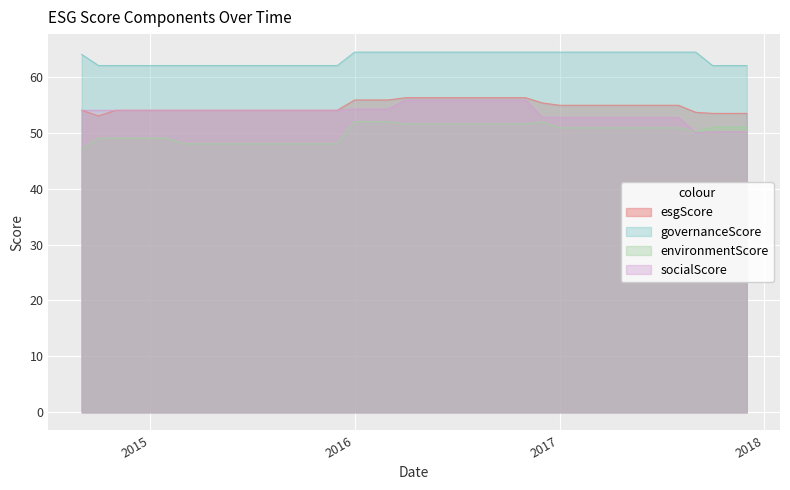

Which series has the largest total across all categories?

governanceScore